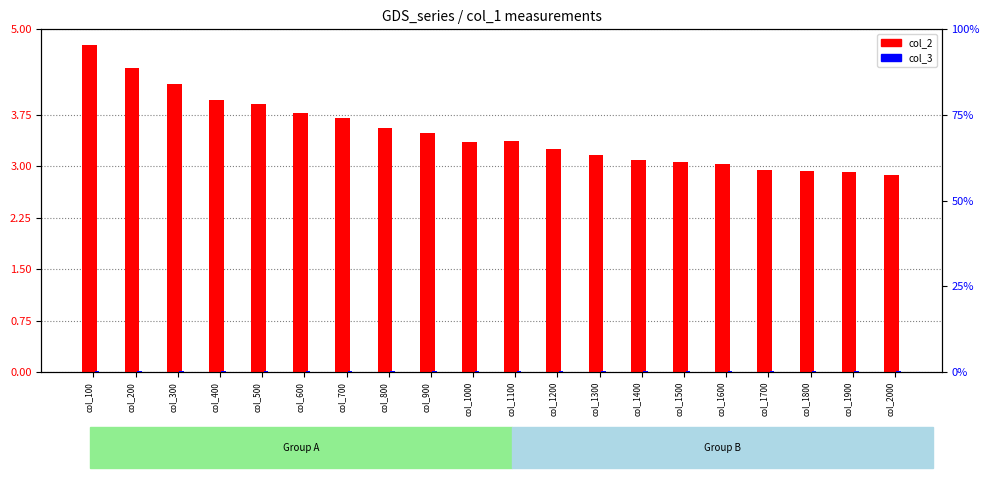

Reading right to left, list all the values displayed in this chart.

col_2: 2.9	2.9	2.9	3.0	3.0	3.1	3.1	3.2	3.2	3.4	3.4	3.5	3.6	3.7	3.8	3.9	4.0	4.2	4.4	4.8
col_3: 0.4	0.4	0.4	0.4	0.4	0.4	0.4	0.4	0.4	0.3	0.3	0.3	0.3	0.3	0.3	0.3	0.3	0.3	0.2	0.2